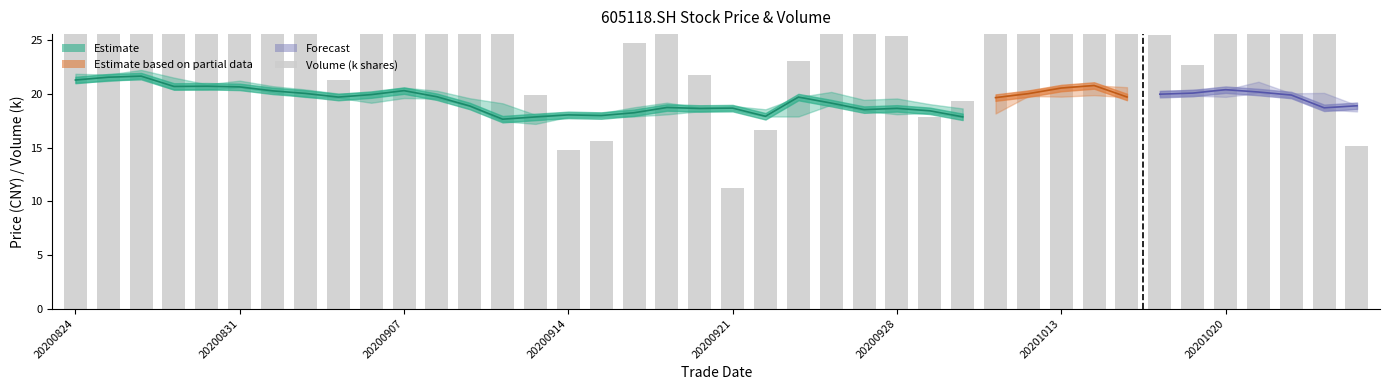

What is the change in value from 16 to 35?

+13.4